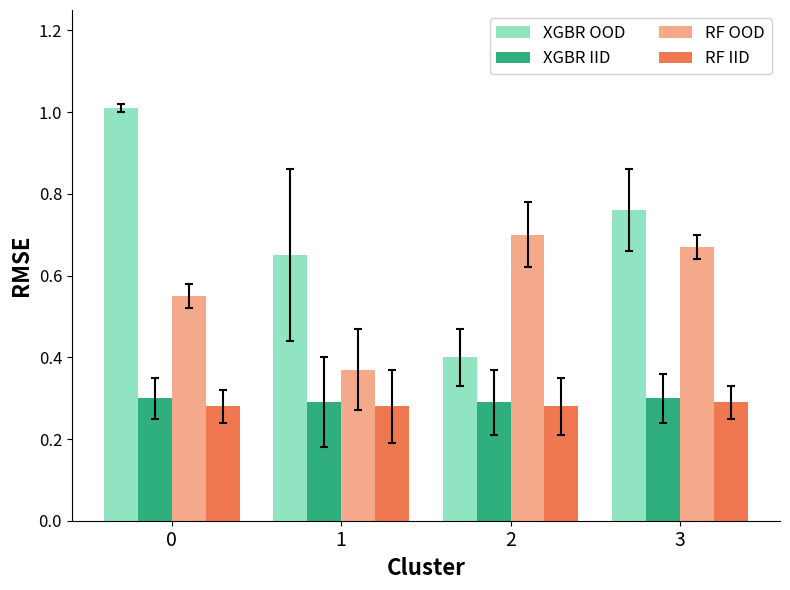

Is it true that RF IID equals 0.3 at 3?

True